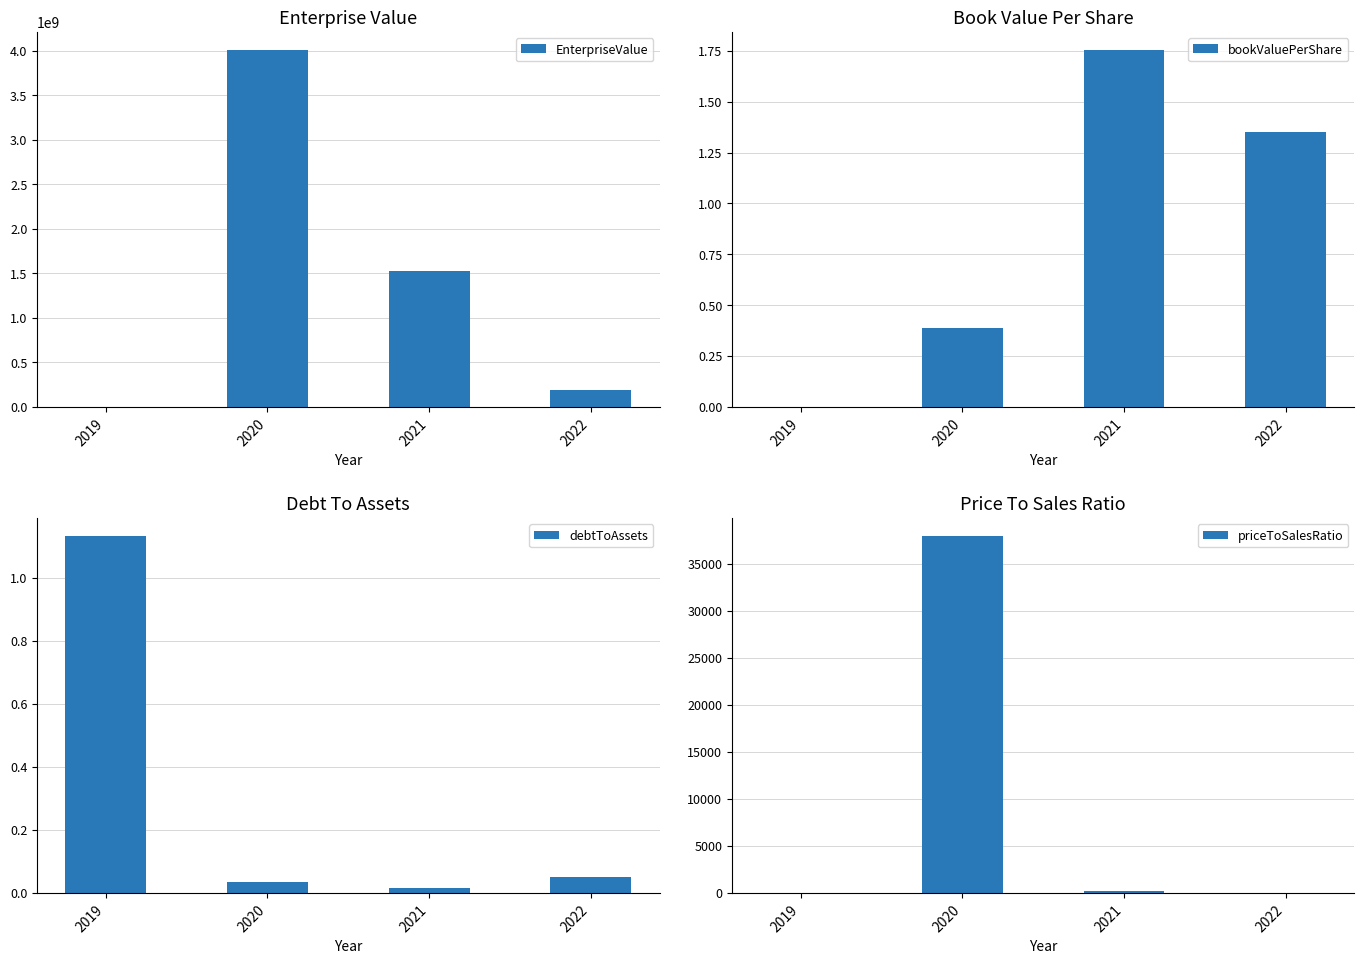

Which series has the largest total across all categories?

EnterpriseValue